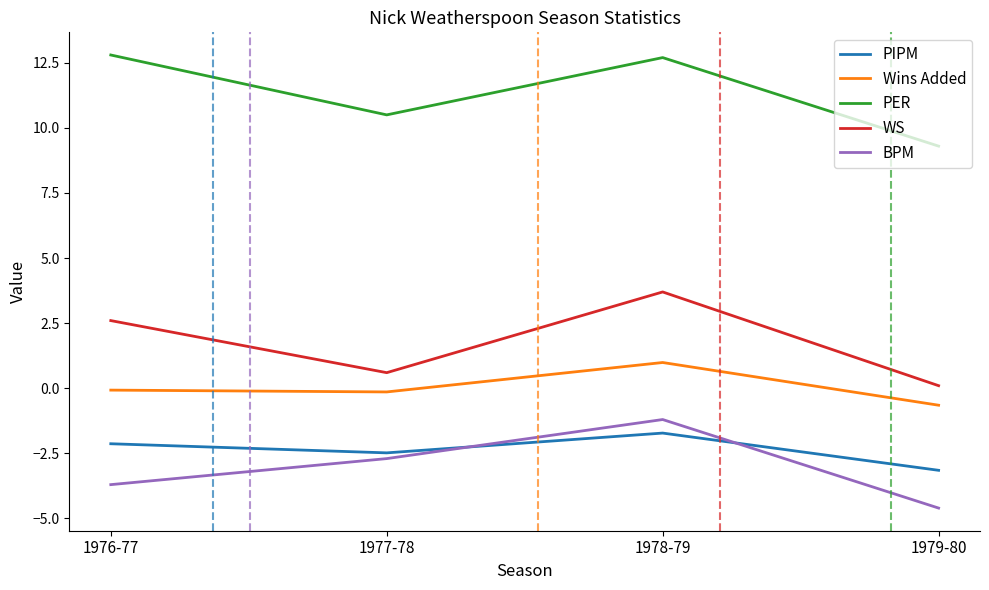

Is it true that WS equals 0.6 at 1977-78?

True